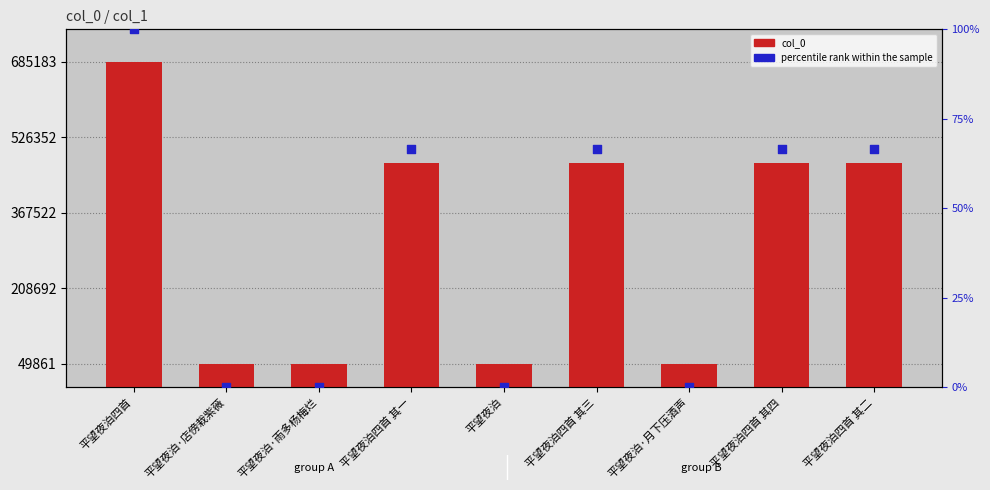

What is the total value across all series at 平望夜泊四首 其四?

473427.7